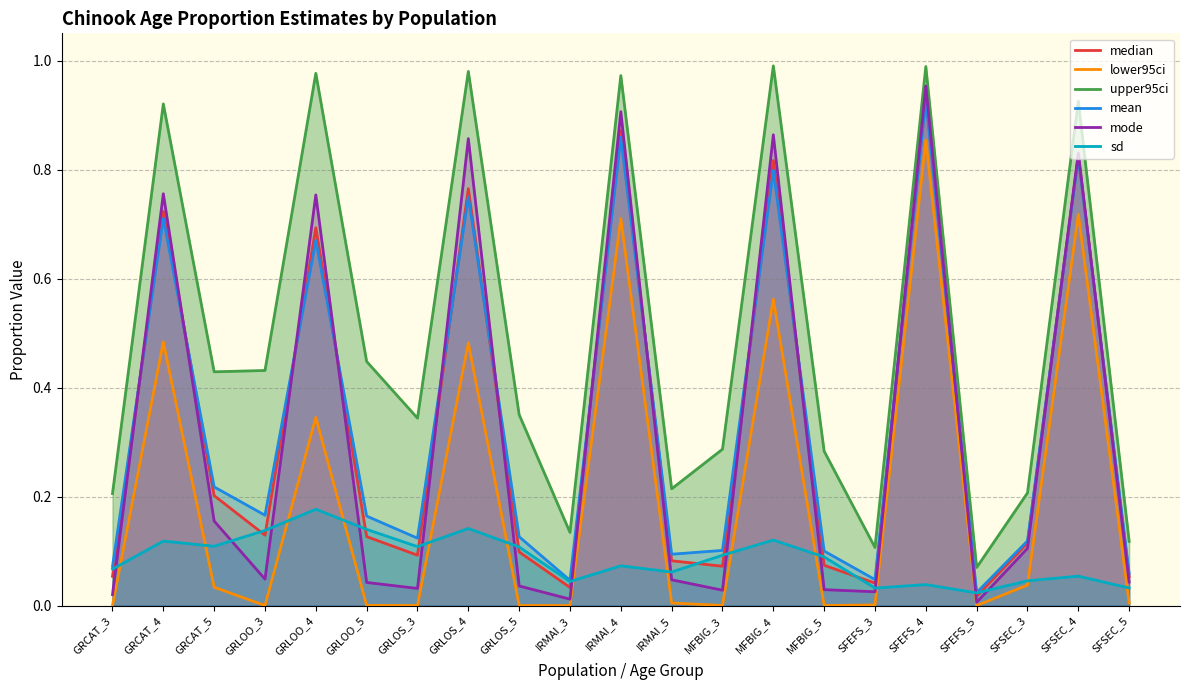

Rank the series at GRCAT_3 from highest to lowest value.

upper95ci, mean, sd, median, mode, lower95ci